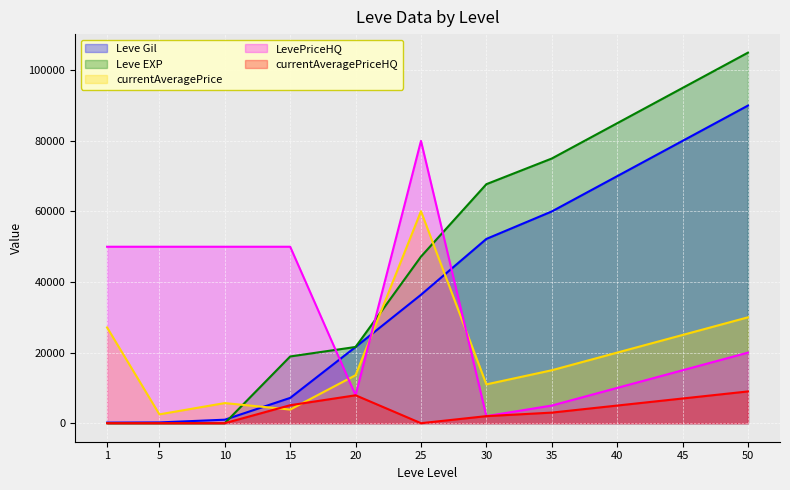

True or false: Leve Gil has a value of 90000 at 50.

True